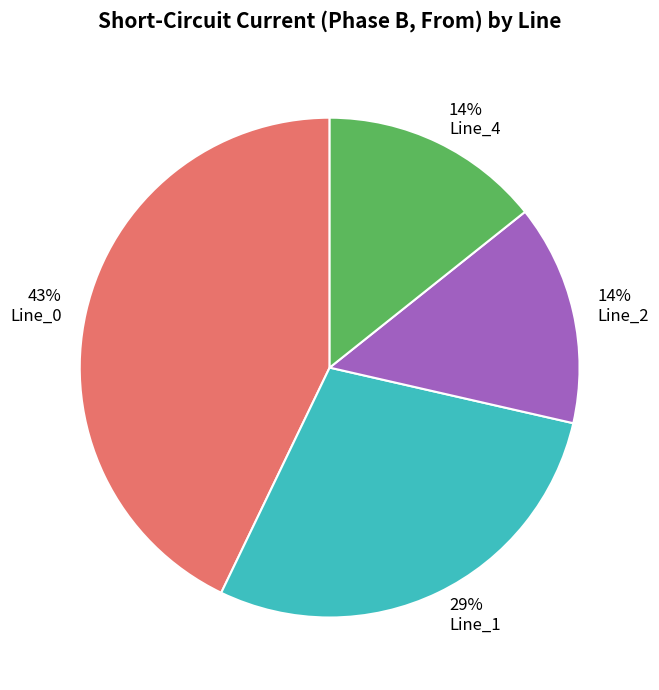

To the nearest percent, what portion does Line_0 represent?

43%